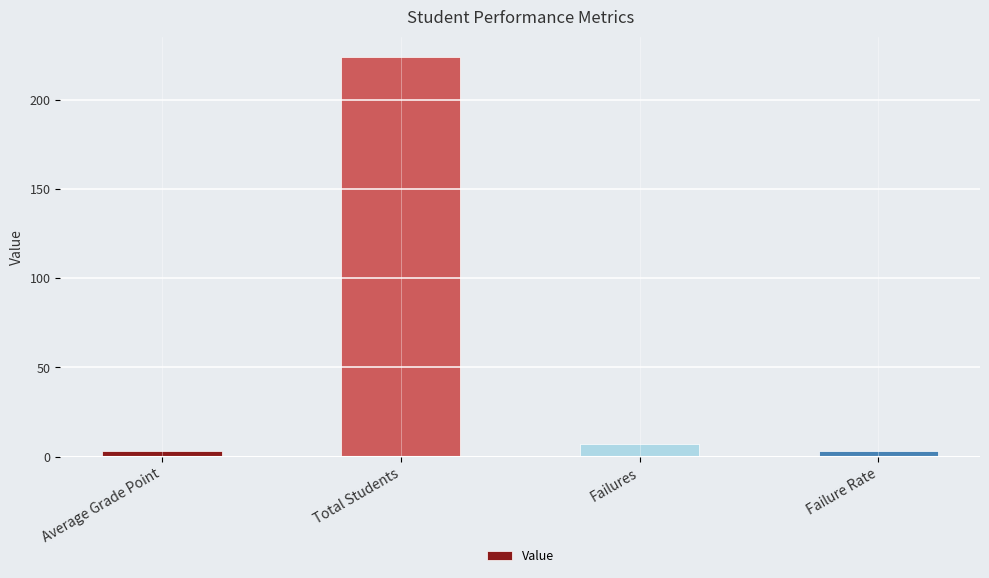

At which category does the chart reach its peak across all series?

Total Students